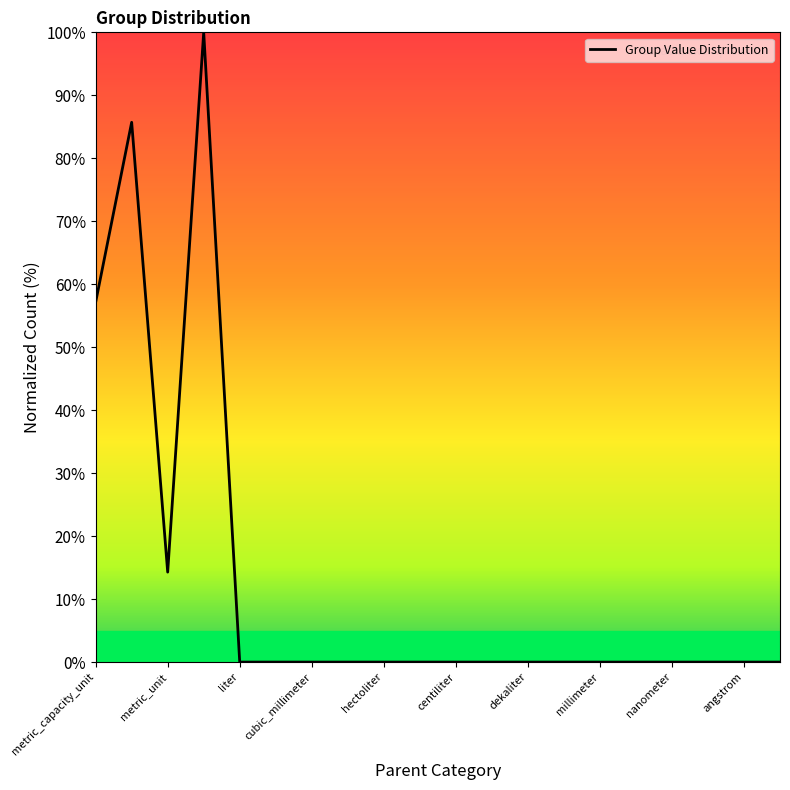

What is the difference between the maximum and minimum values?

100.0